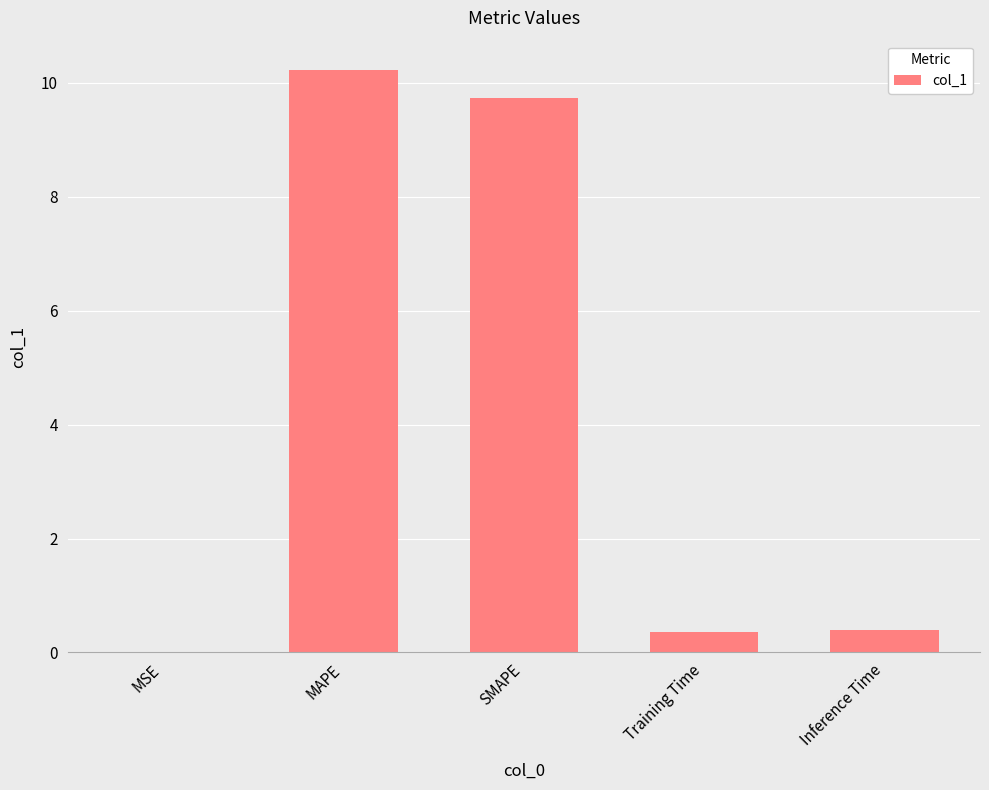

What is the maximum value shown in the chart?

10.2